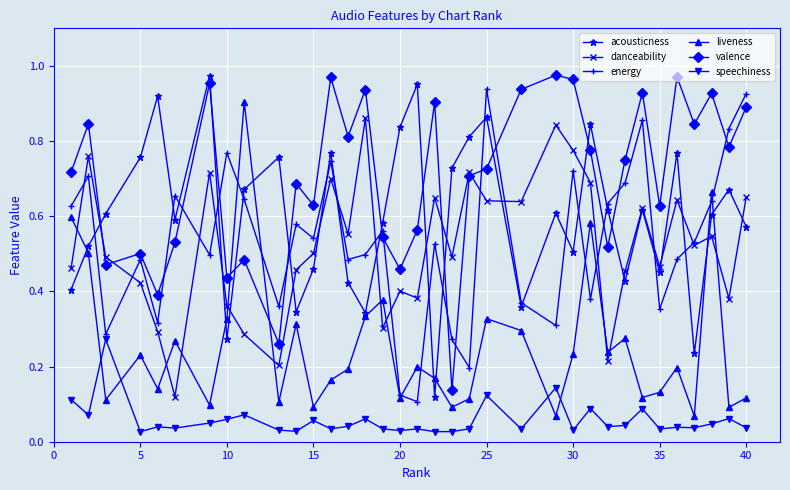

True or false: valence and speechiness intersect in this chart.

False